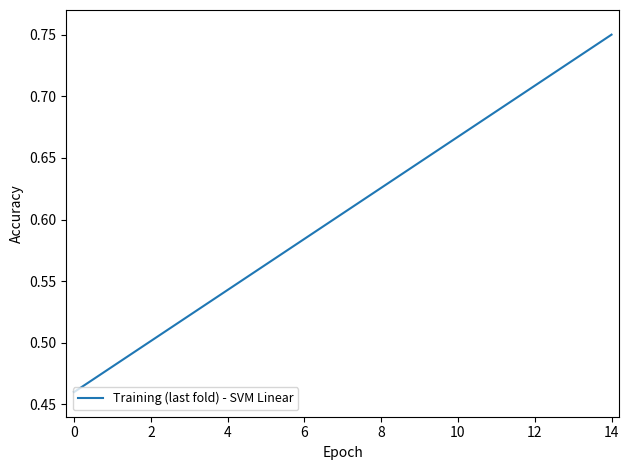

What is the difference between the maximum and minimum values?

0.3